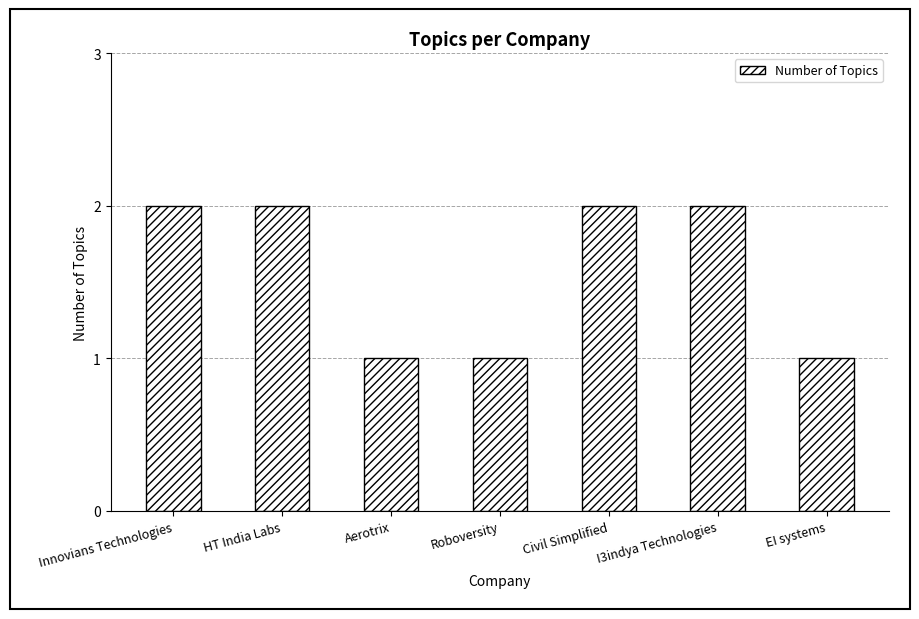

What is the value of the 3rd bar from the left?

1